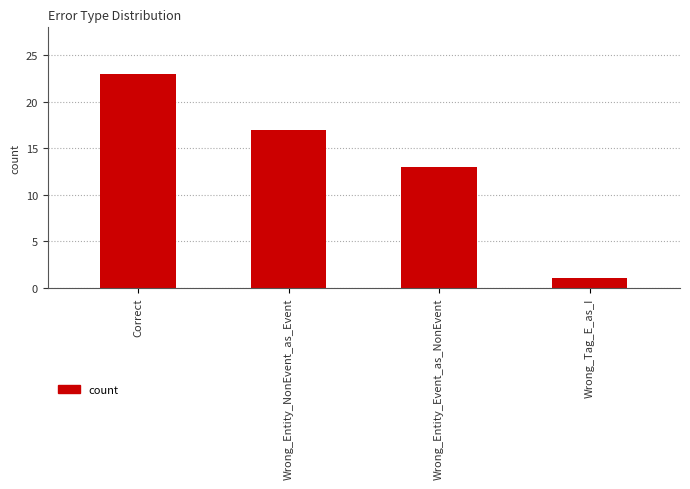

True or false: the data shows 0 at Wrong_Tag_E_as_I.

False